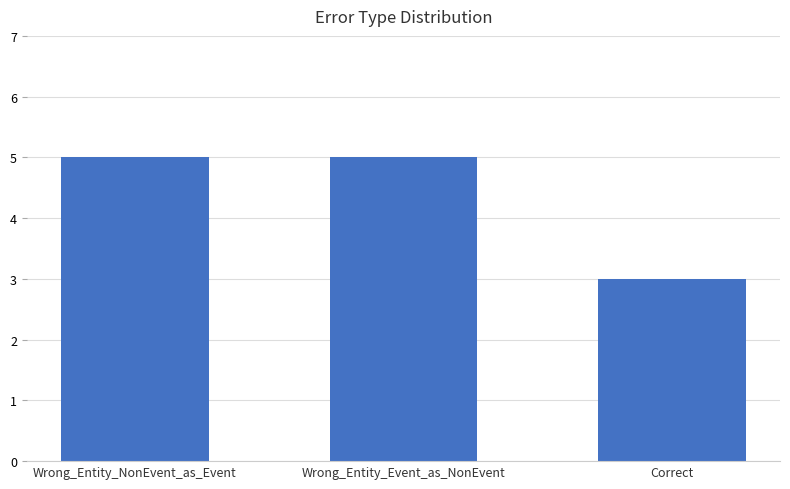

What is the label of the 1st bar from the left?

Wrong_Entity_NonEvent_as_Event